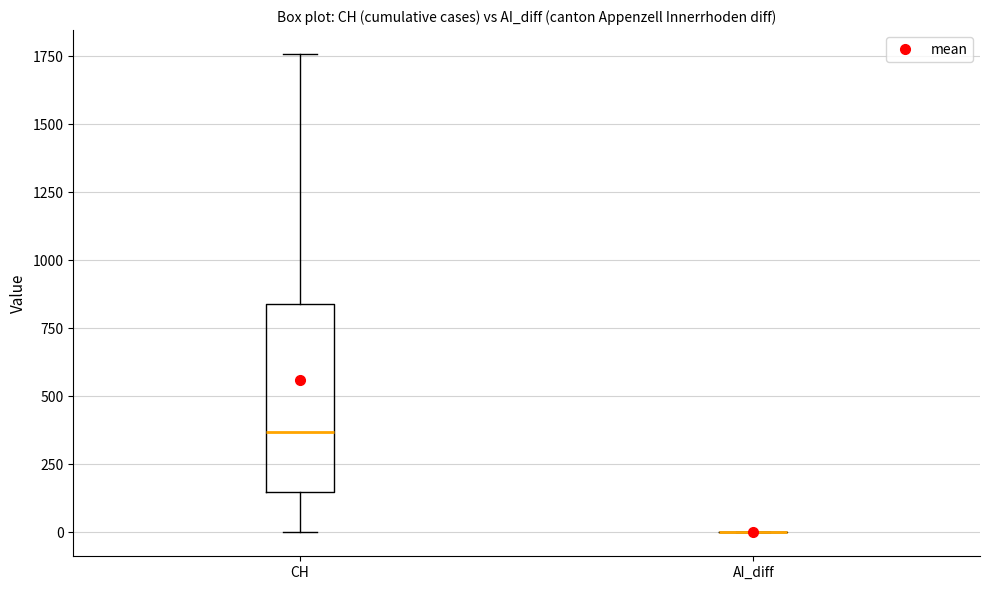

Which box is the tallest, from its lower edge to its upper edge?

CH